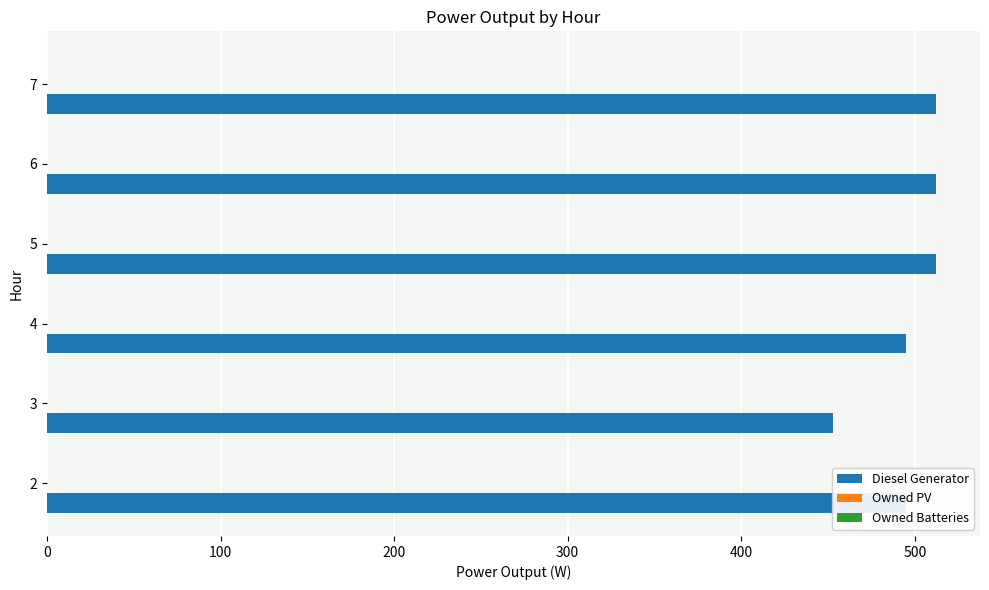

What is the maximum value shown in the chart?

512